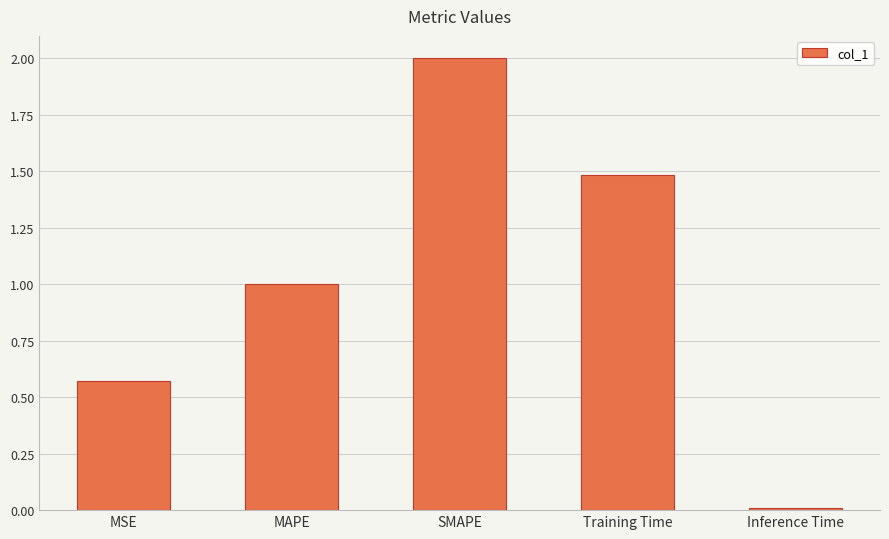

How many values exceed 1?

3